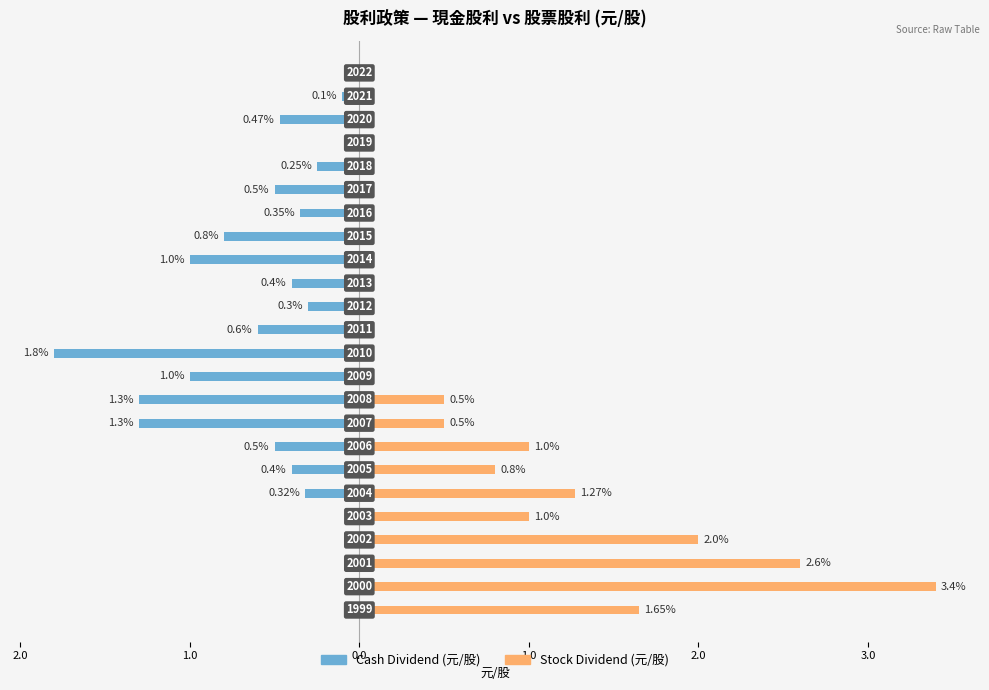

What is the total value across all series at 1.0?

-0.5